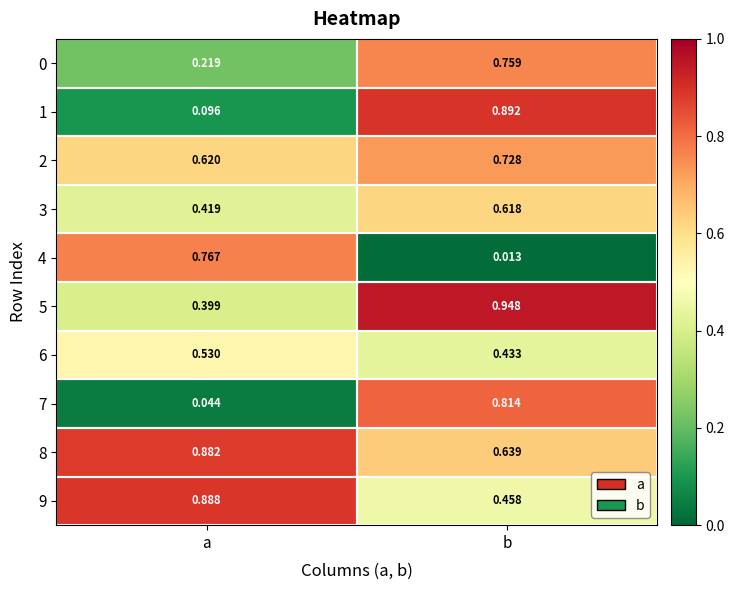

At which category is the sum across all series the highest?

b